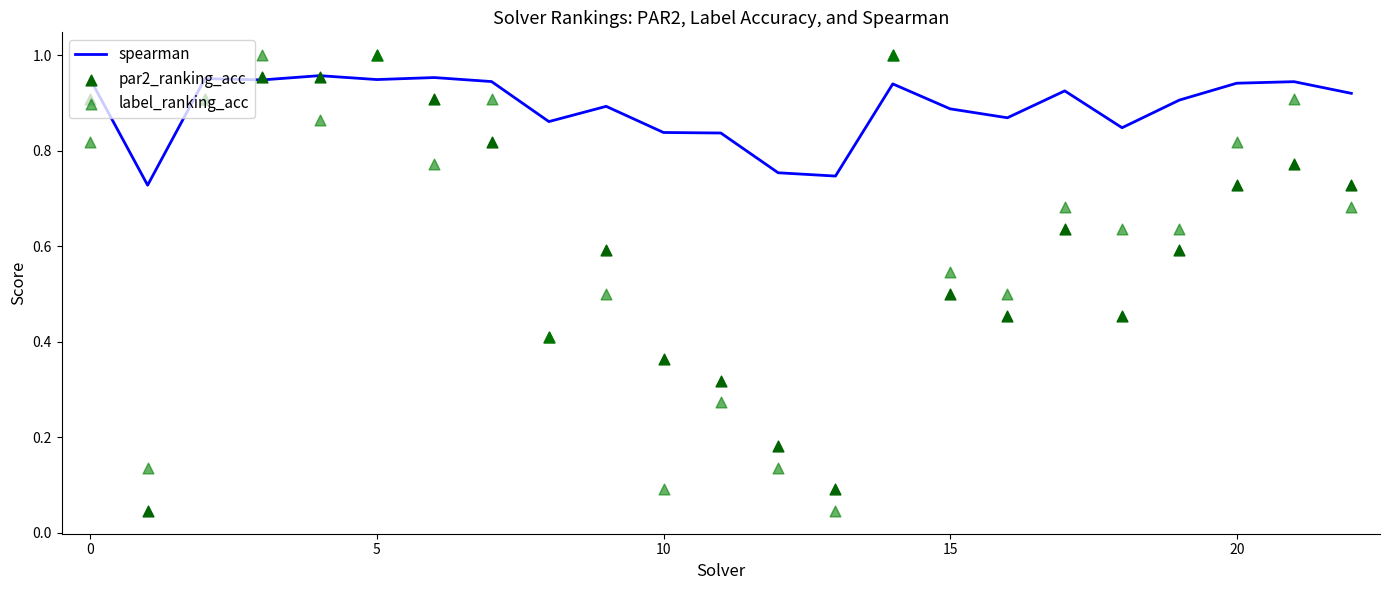

What are all the series names shown in the legend?

spearman, par2_ranking_acc, label_ranking_acc